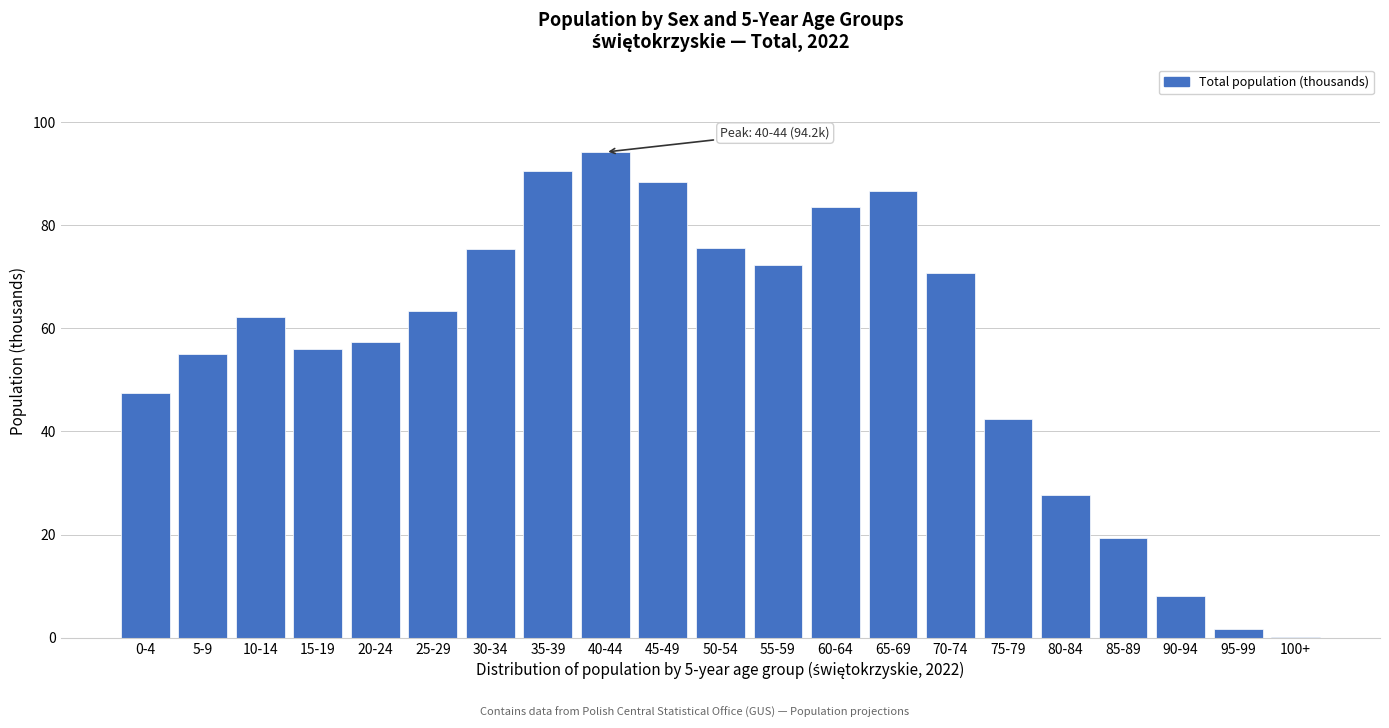

What is the change in value from 0-4 to 20-24?

+9.9